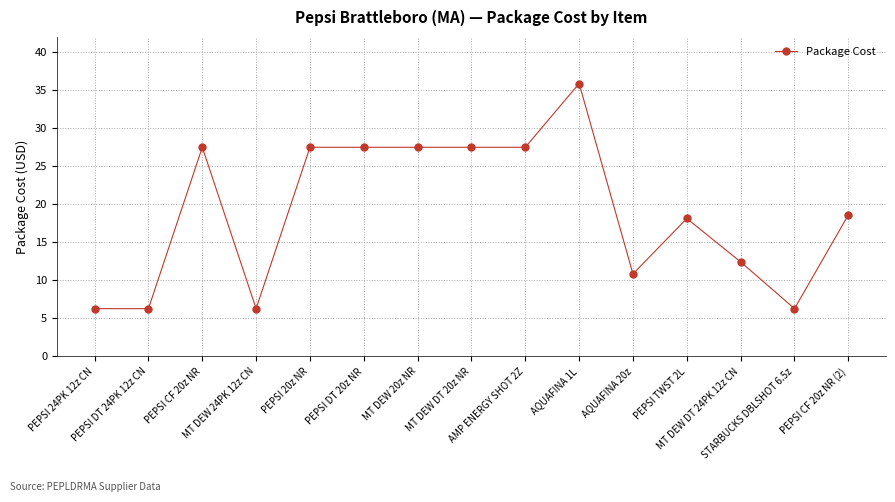

What is the maximum value shown in the chart?

35.9